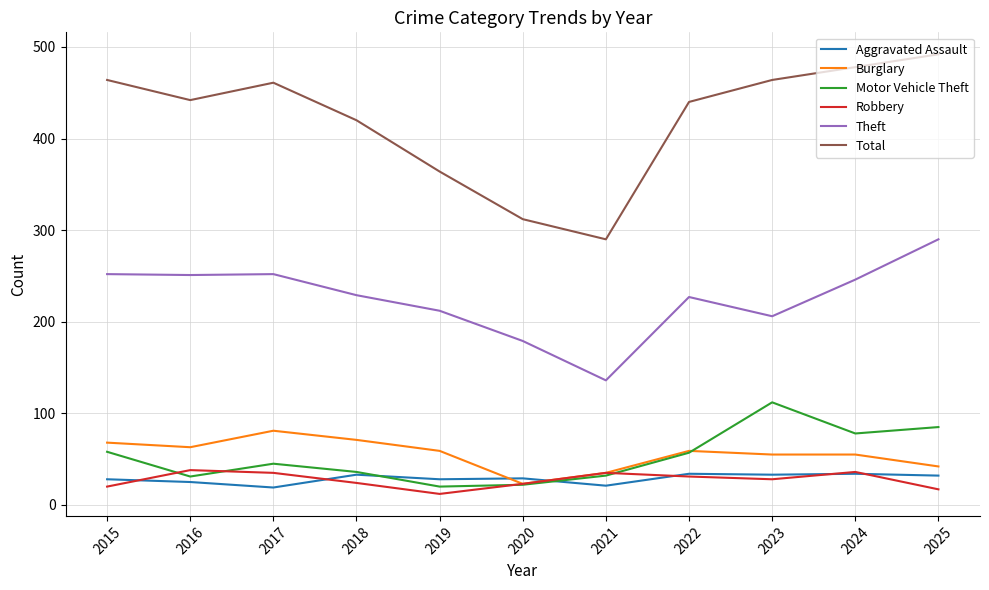

What is the difference between the Theft values at 2019 and 2016?

39